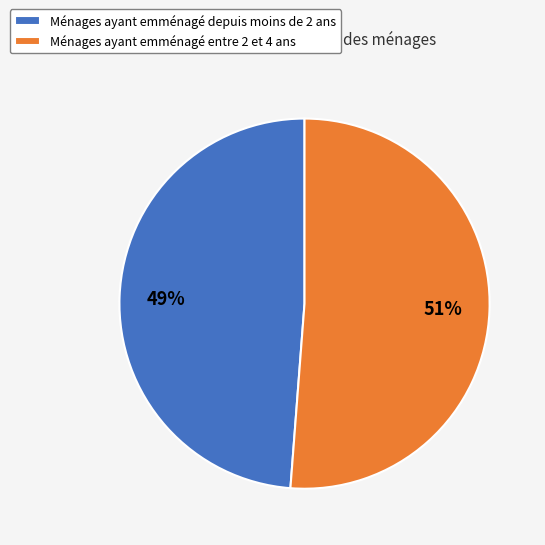

Count the number of slices in the pie.

2